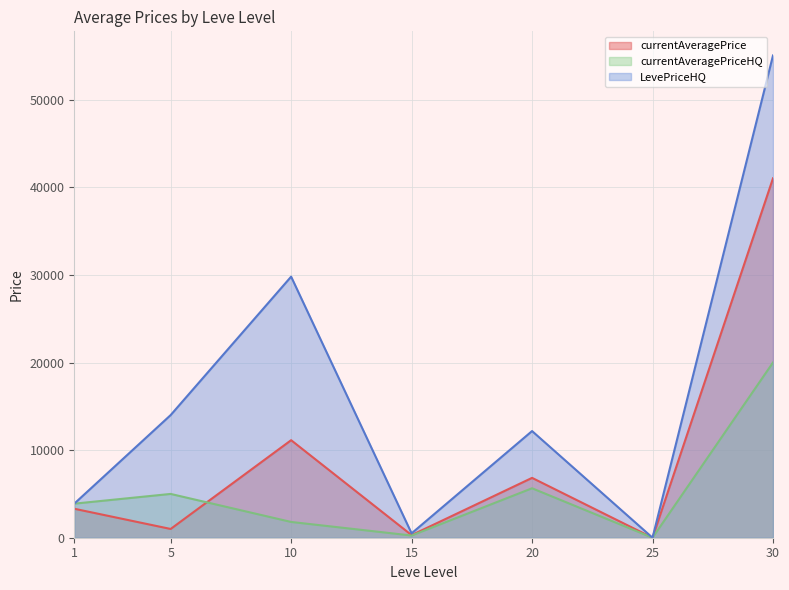

How many interior local peaks does the currentAveragePriceHQ series have?

2